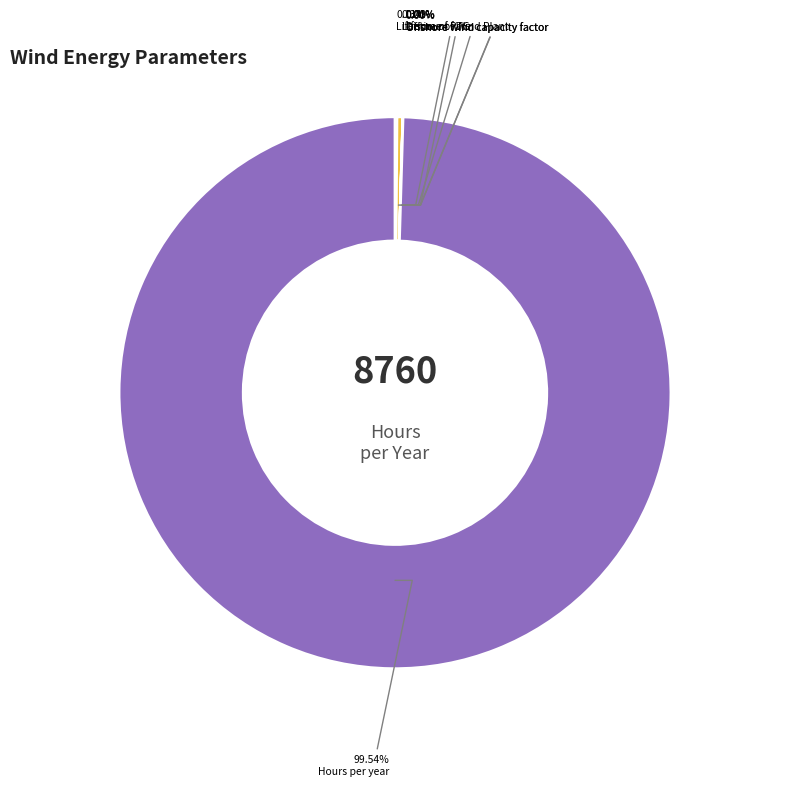

Between Lifetime of Wind Plant and Hours per year, which is larger?

Hours per year